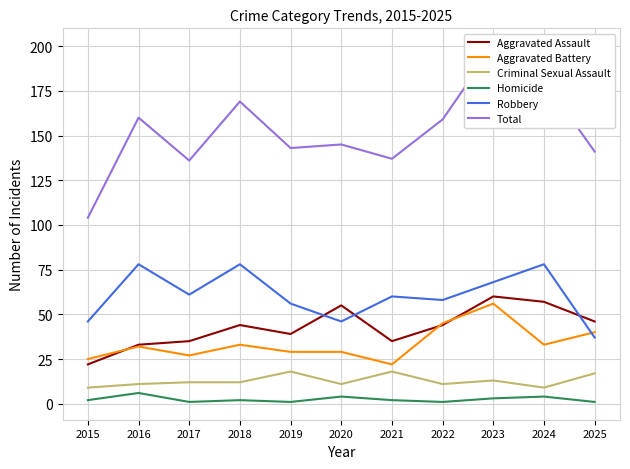

How many data points in Aggravated Assault are above 44?

4